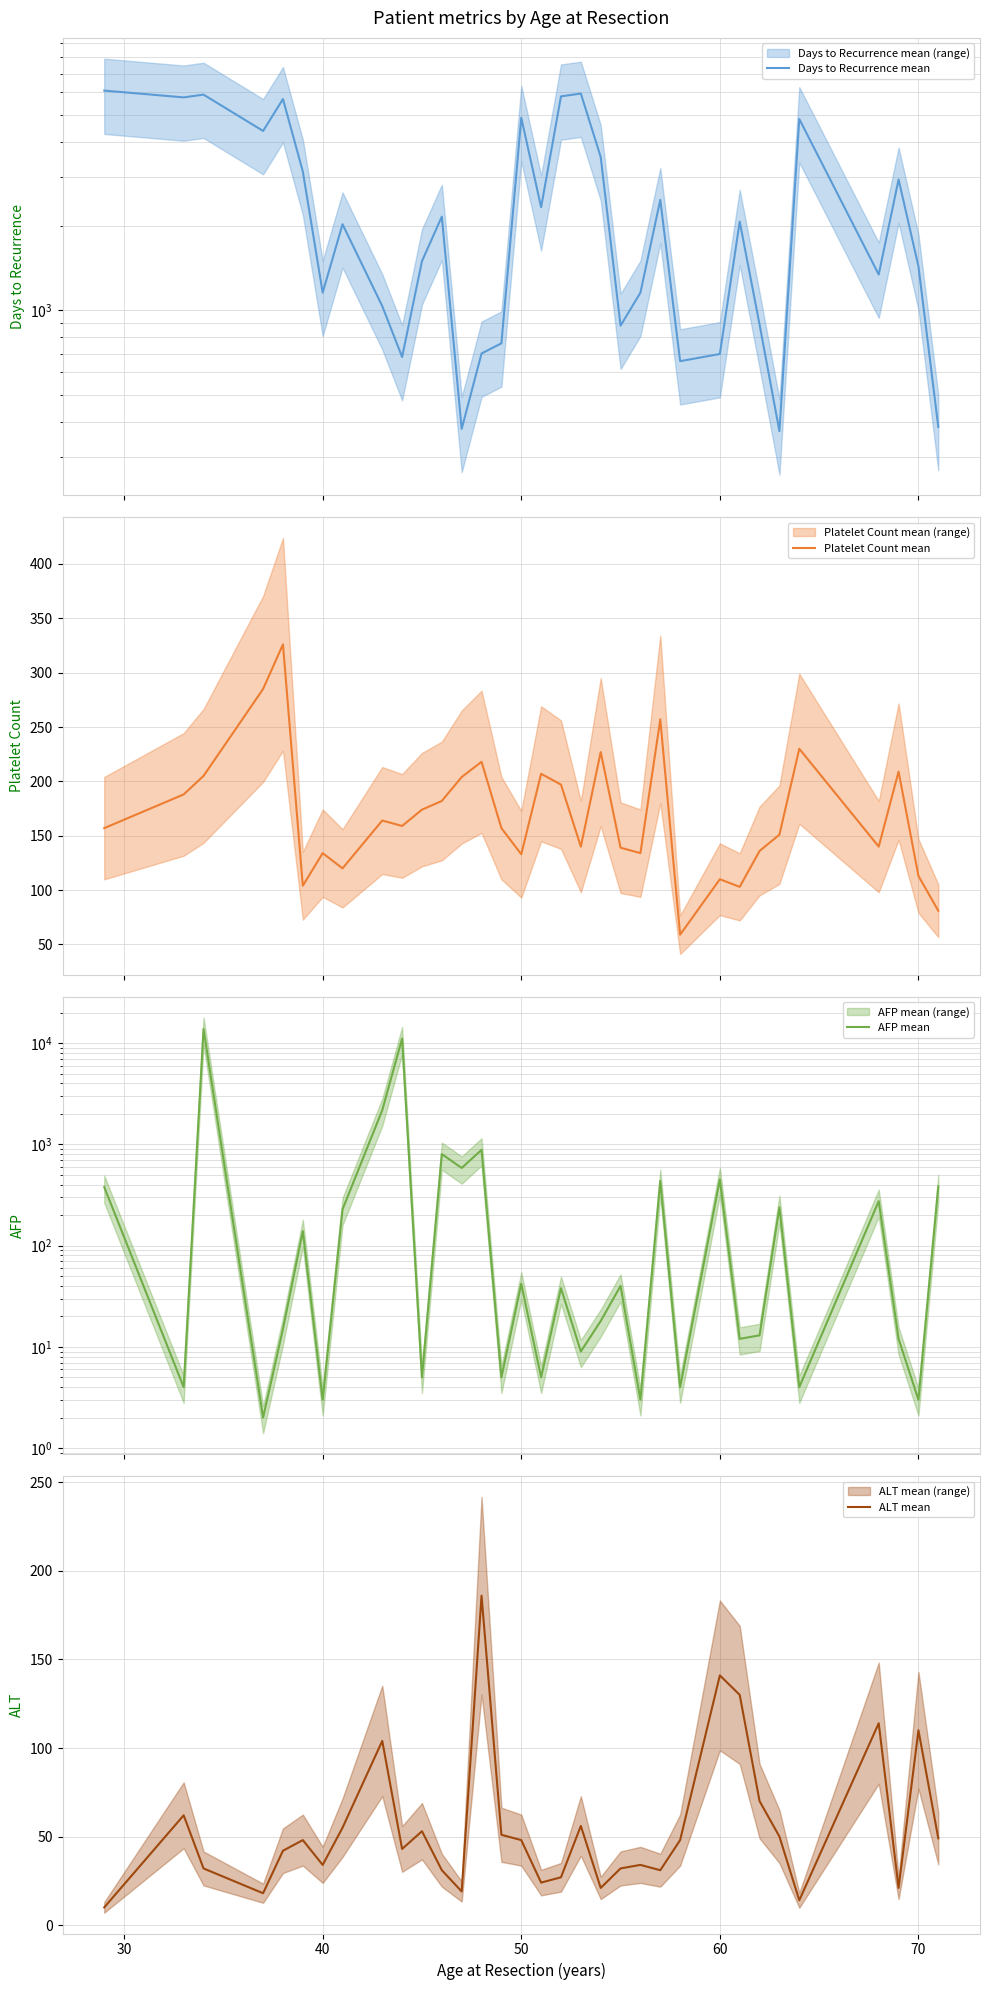

Reading right to left, extract all data points from this chart.

Days to Recurrence mean: 383	1436	2933	1342	4822	370	889	2073	698	658	2479	1156	881	3529	5944	5809	2334	4873	762	701	377	2161	1498	681	1035	2029	1156	3131	5683	4370	5893	5760	6092
Platelet Count mean: 81	113	209	140	230	151	136	103	110	59	257	134	139	227	140	197	207	133	157	218	204	182	174	159	164	120	134	104	326	285	205	188	157
AFP mean: 384	3	12	275	4	239	13	12	451	4	435	3	40	18	9	38	5	42	5	884	585	802	5	11113	2177	228	3	139	15	2	13800	4	379
ALT mean: 49	110	21	114	14	50	70	130	141	48	31	34	32	21	56	27	24	48	51	186	19	31	53	43	104	55	34	48	42	18	32	62	10